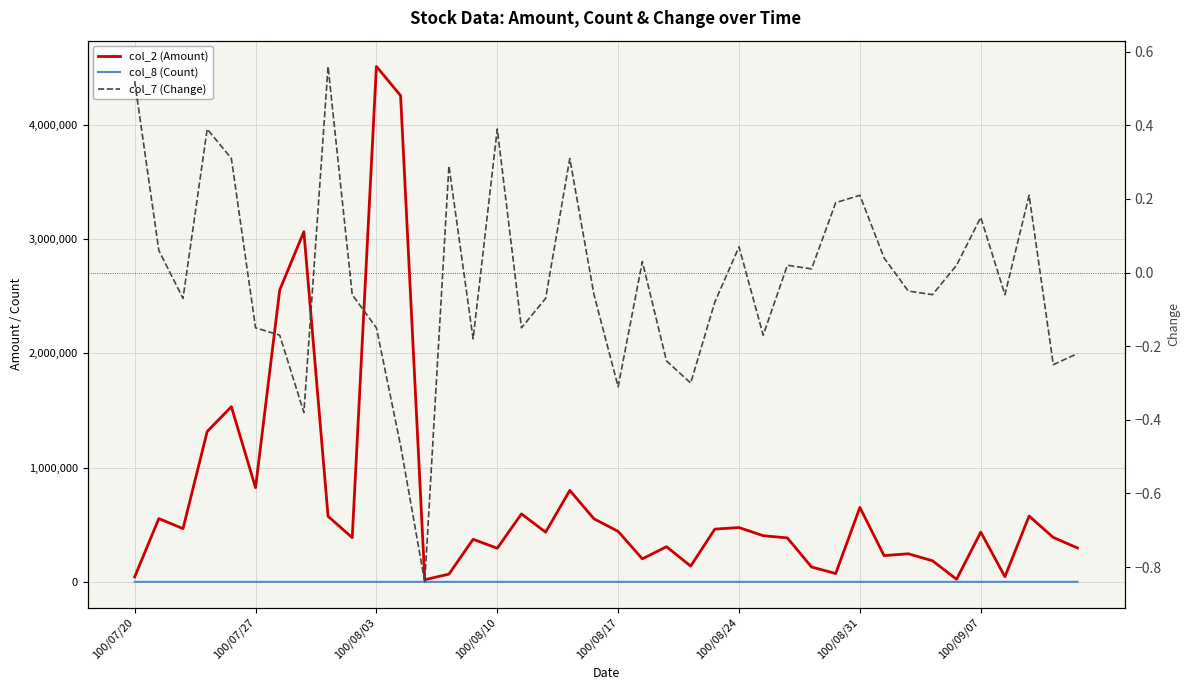

True or false: col_7 (Change) has more than 1 points higher than both neighbors.

True